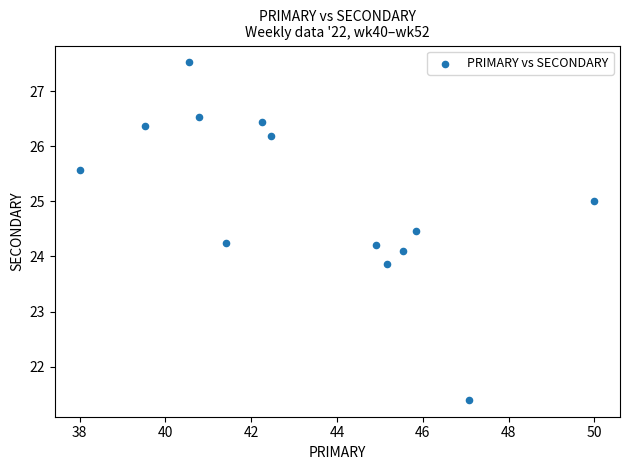

List the coordinates of all points as (X, Y) pairs, reading left to right.

(38.0, 25.6)  (39.5, 26.4)  (40.5, 27.5)  (40.8, 26.5)  (41.4, 24.2)  (42.2, 26.4)  (42.5, 26.2)  (44.9, 24.2)  (45.2, 23.9)  (45.5, 24.1)  (45.8, 24.5)  (47.1, 21.4)  (50.0, 25.0)